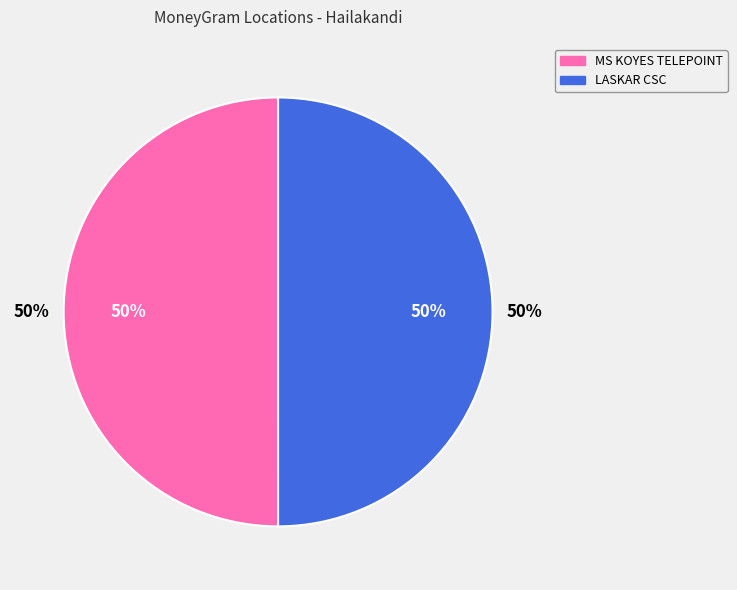

What is the ratio of the value at LASKAR COMMON SERVICE CENTRE CSC to the value at MS KOYES TELEPOINT?

1.0